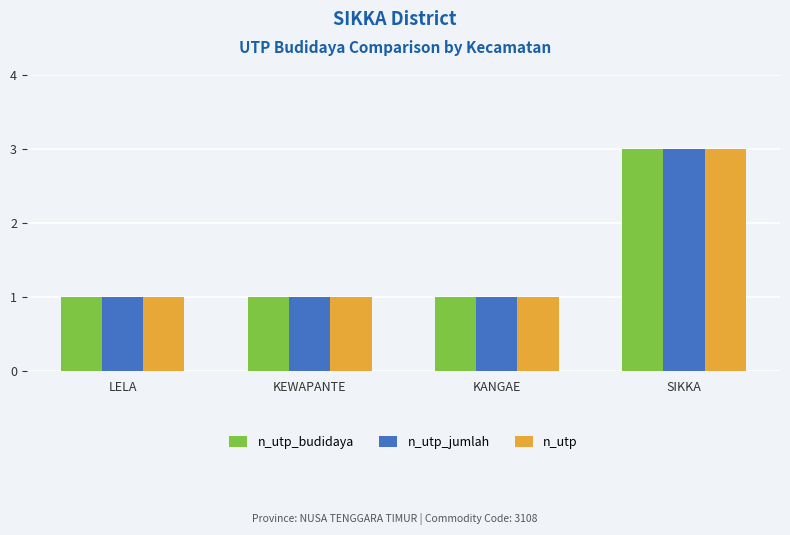

What is the sum of all n_utp_budidaya values?

6